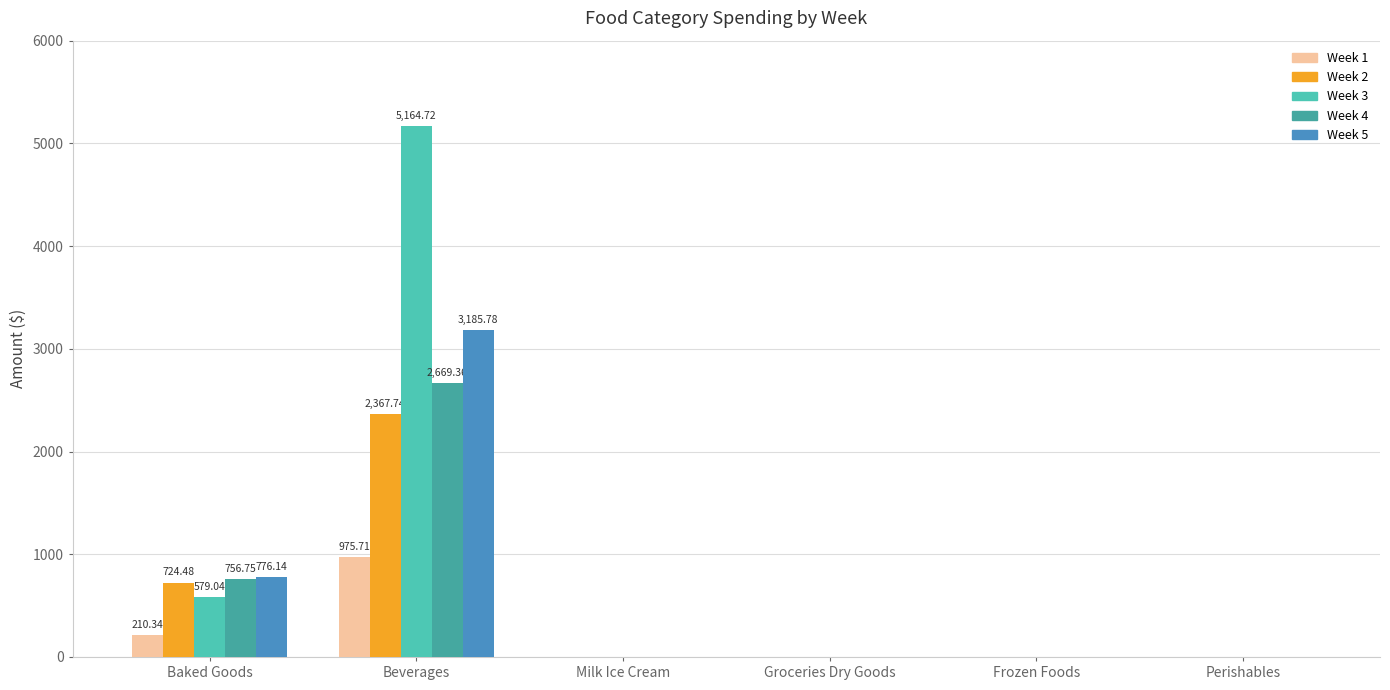

Are the bars grouped side by side (vs. stacked)?

Yes